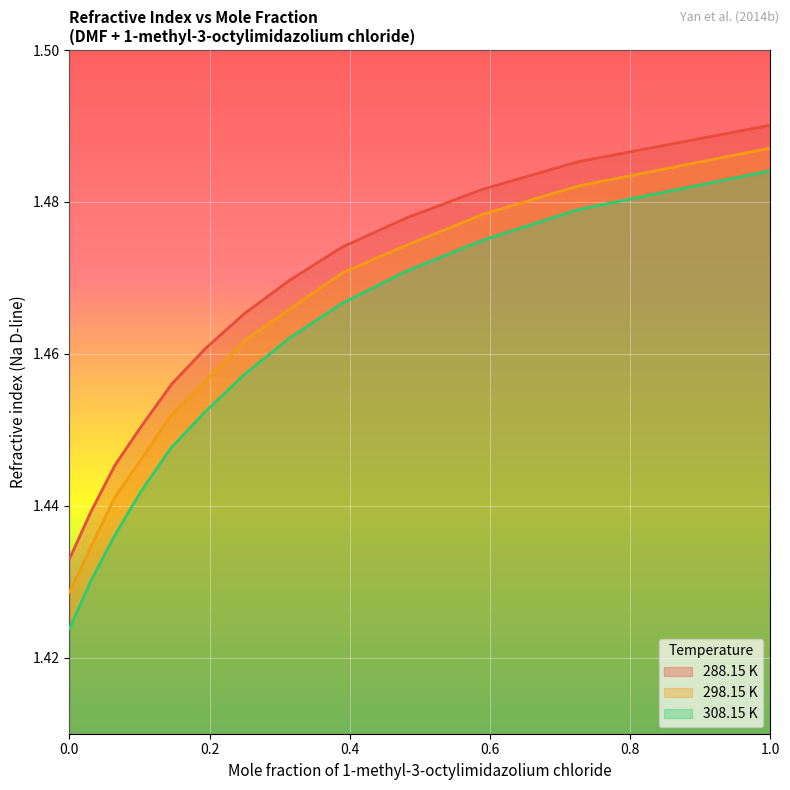

Reading left to right, what are all the values shown in this chart?

288.15 K: 1.4	1.4	1.4	1.5	1.5	1.5	1.5	1.5	1.5	1.5	1.5	1.5	1.5
298.15 K: 1.4	1.4	1.4	1.4	1.5	1.5	1.5	1.5	1.5	1.5	1.5	1.5	1.5
308.15 K: 1.4	1.4	1.4	1.4	1.4	1.5	1.5	1.5	1.5	1.5	1.5	1.5	1.5